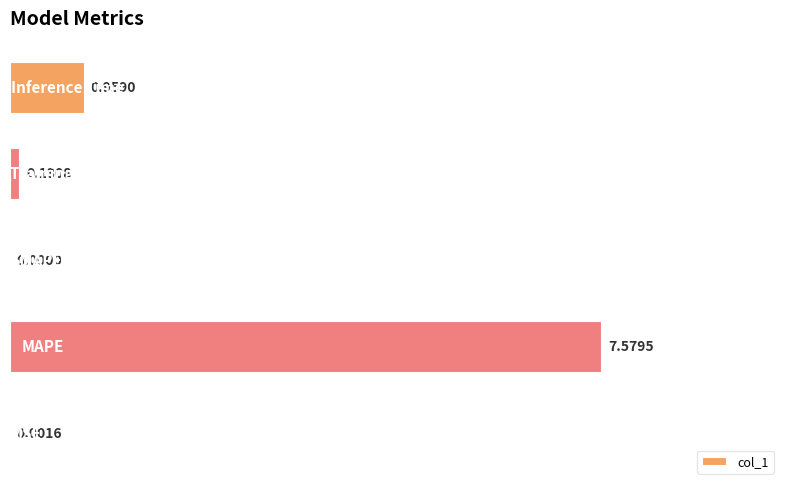

What is the sum of all values?

8.7